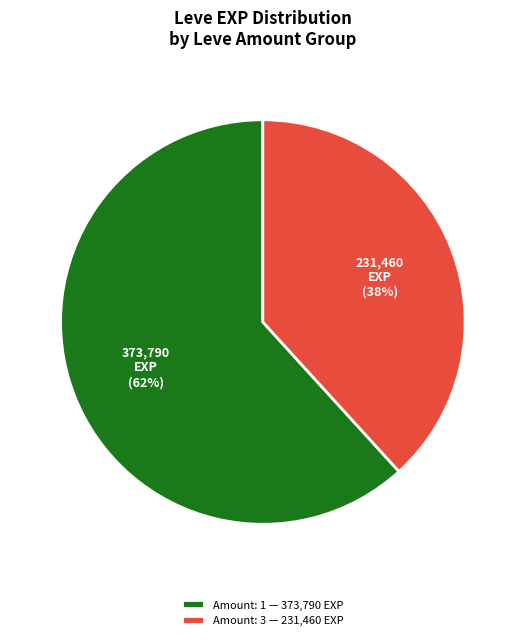

How many segments does this pie chart have?

2